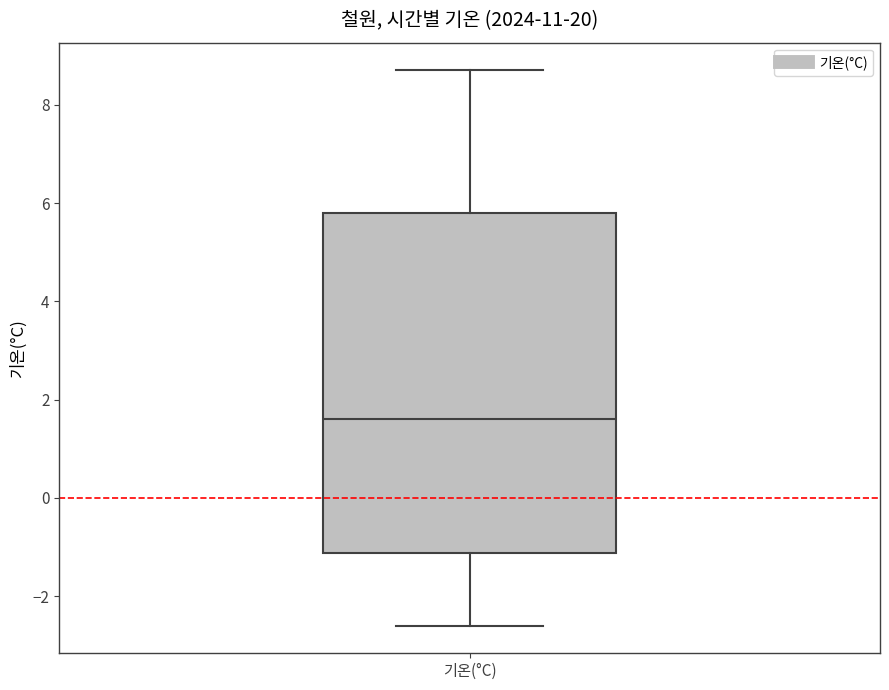

Read this box plot against the y-axis: the position of the median line, the range covered by the box, and the ends of both whiskers. The values are not printed on the chart, so give them approximately, as read against the axis.

median 1.6, box -1.2 to 5.8, whiskers -2.6 to 8.8